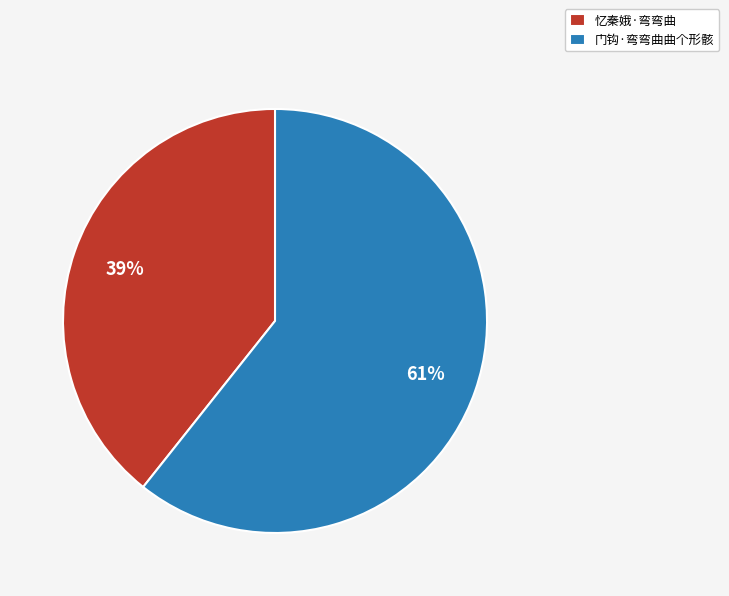

Rank the categories by value from highest to lowest.

门钩·弯弯曲曲个形骸, 忆秦娥·弯弯曲